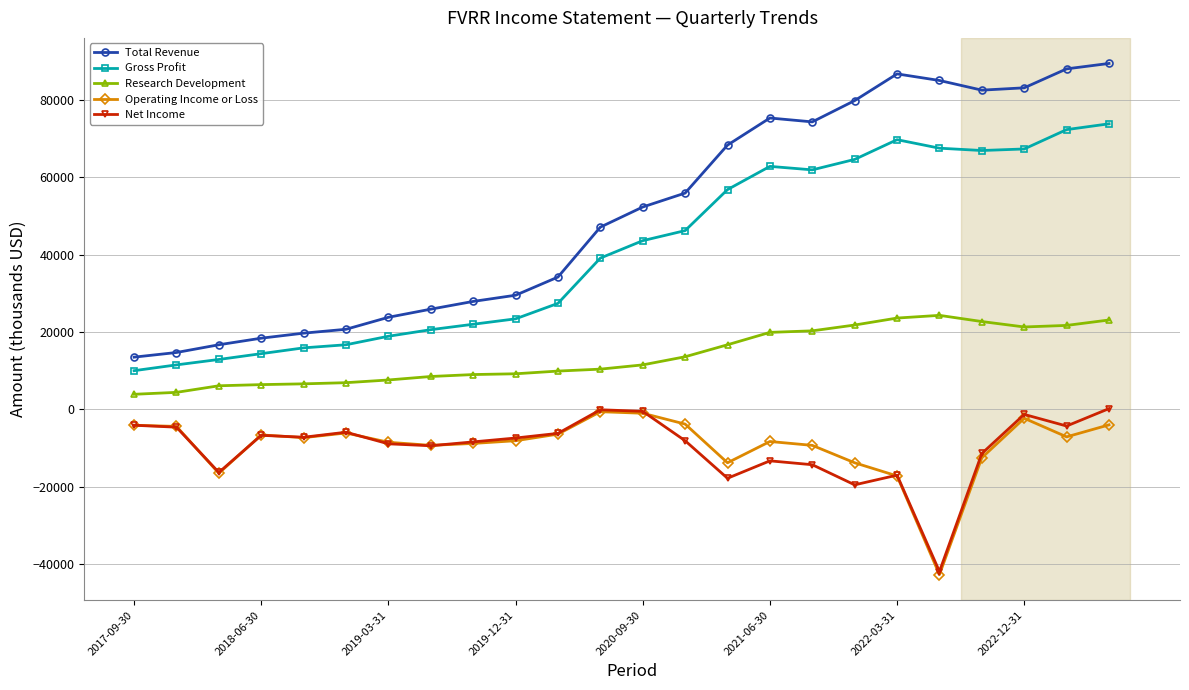

Which series has the largest total across all categories?

Total Revenue